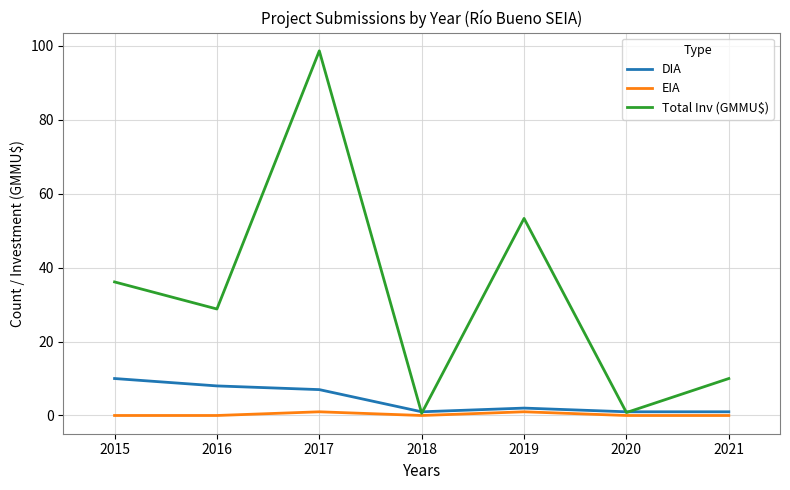

Rank the series by their maximum value, from lowest to highest.

EIA, DIA, Total Inv (GMMU$)